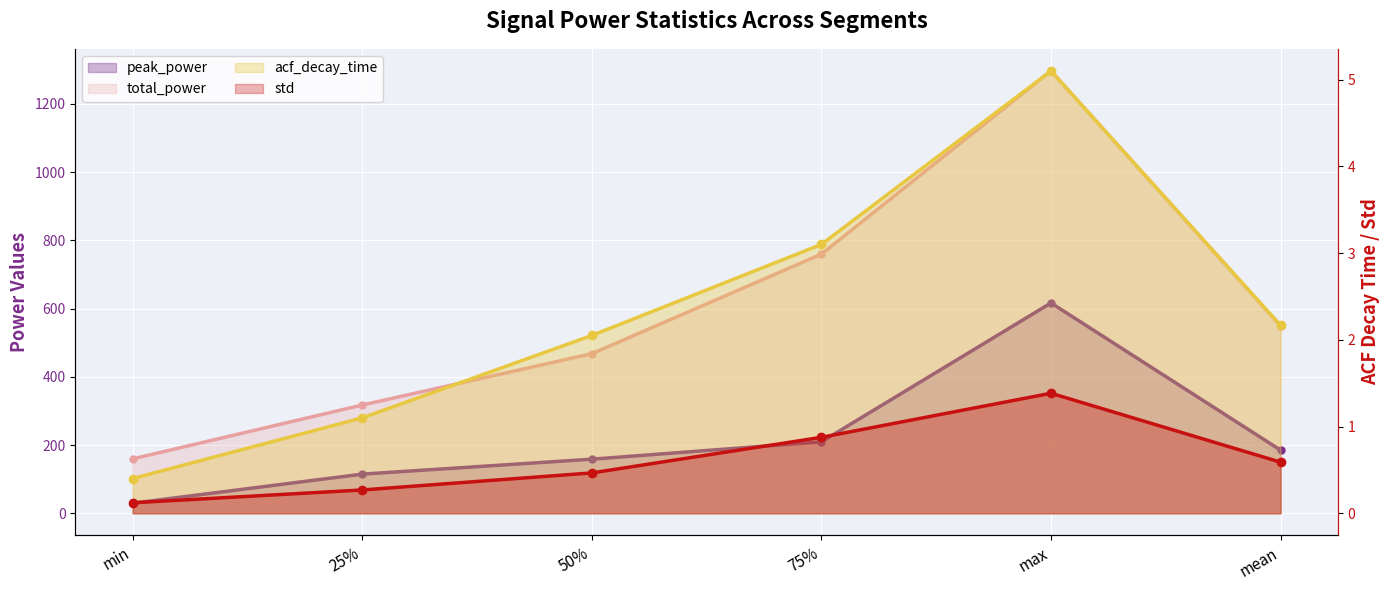

What are all the series names shown in the legend?

peak_power, total_power, acf_decay_time, std